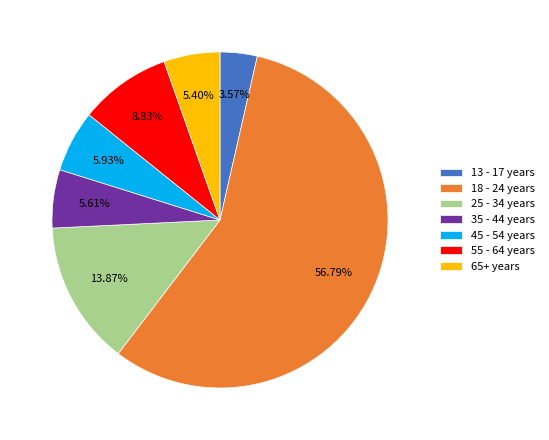

Which category accounts for the majority?

18 - 24 years